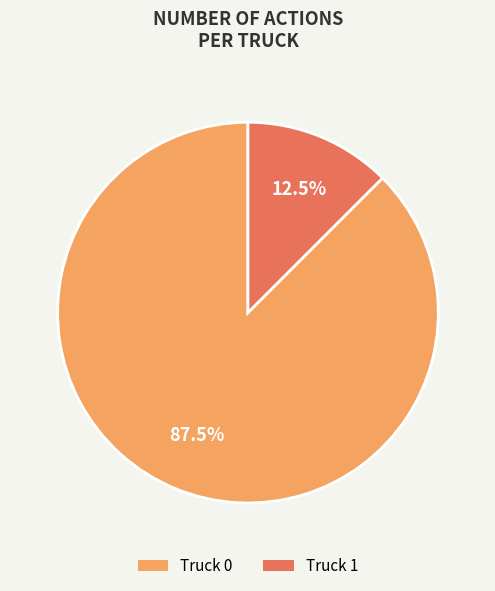

Which category has the biggest portion of the pie?

Truck 0